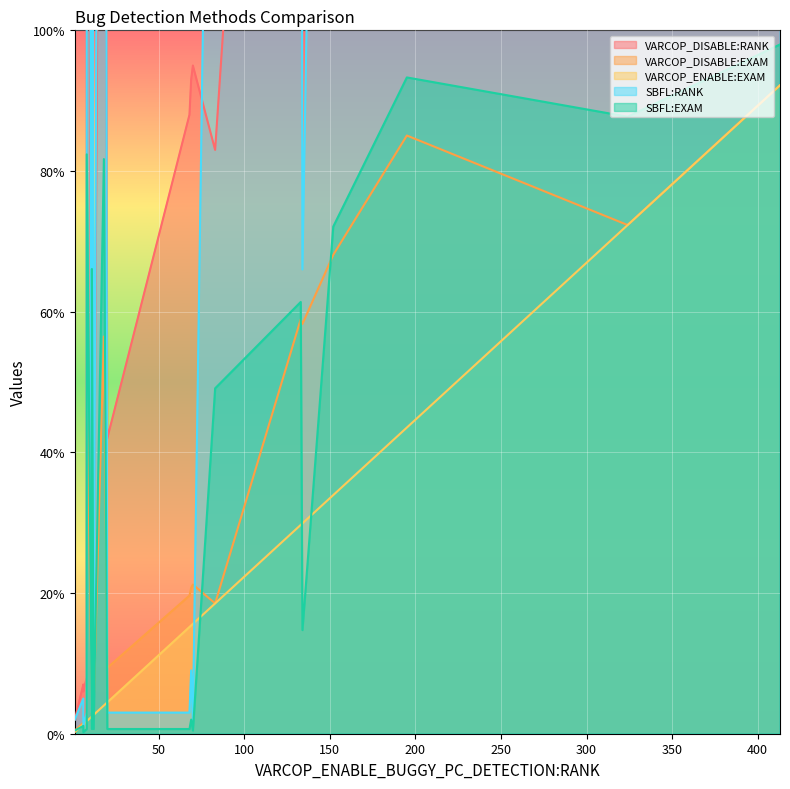

What is the approximate value of SBFL:EXAM at 19?

82.4